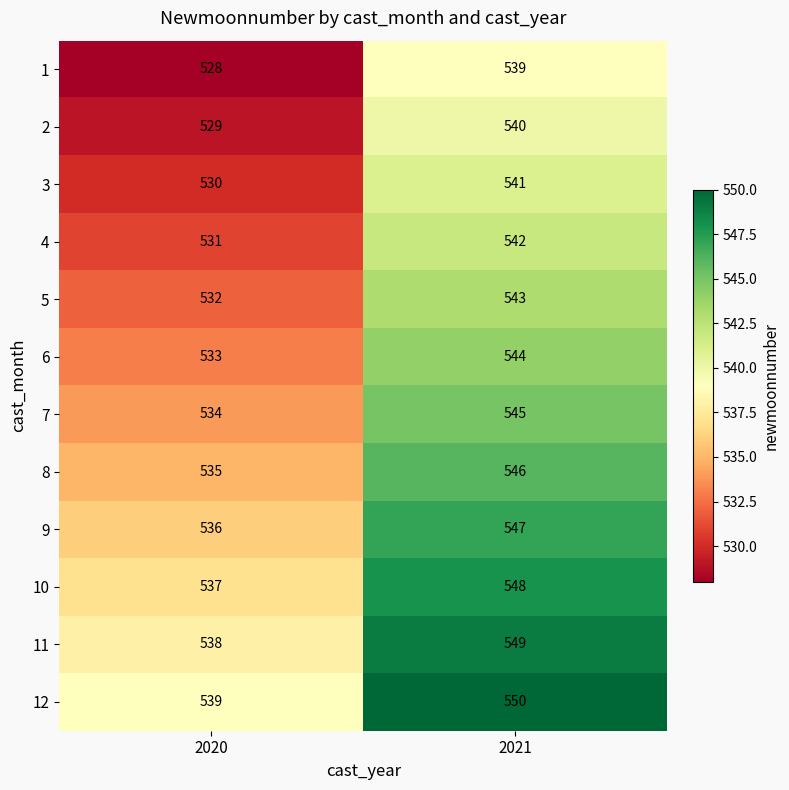

Is the value of 12 at 2020 greater than the value of 5 at 2021?

No